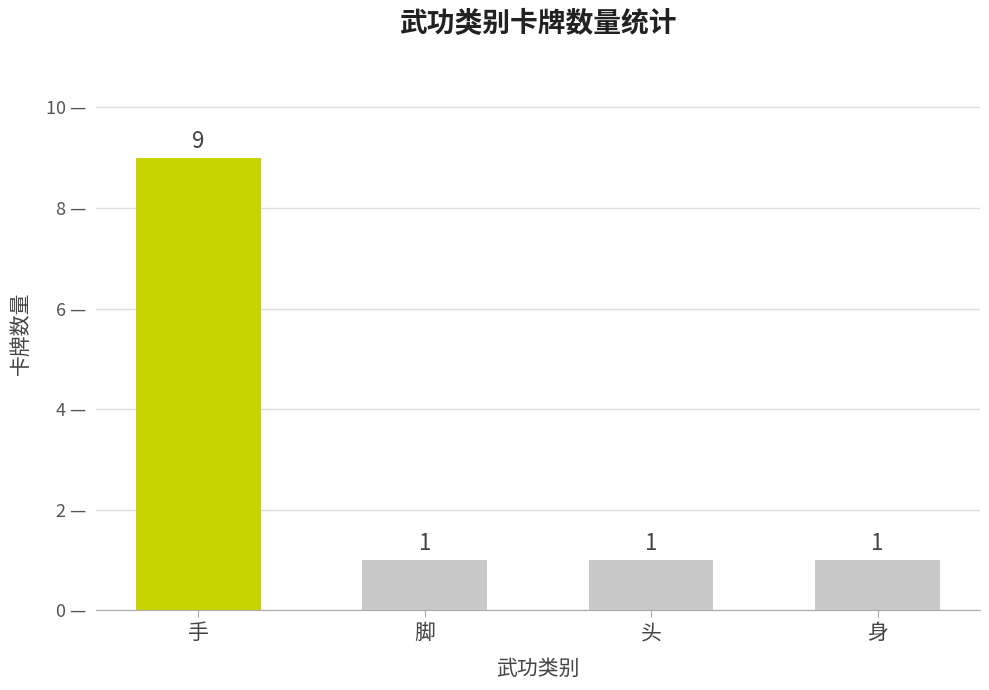

Count the values in the range 1 to 9.

4